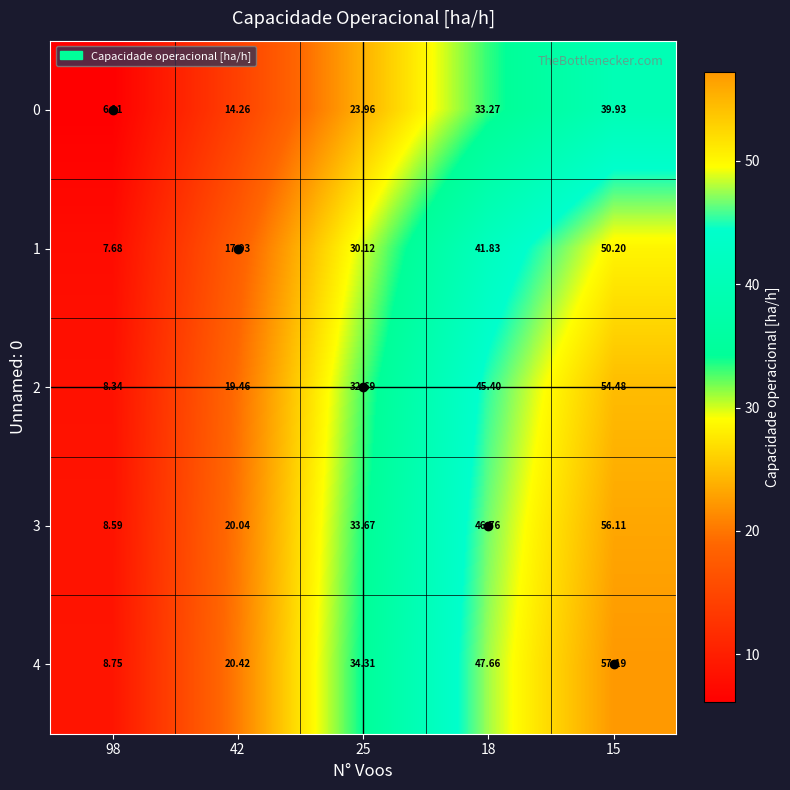

Between 98 and 15, which series saw the biggest shift?

4